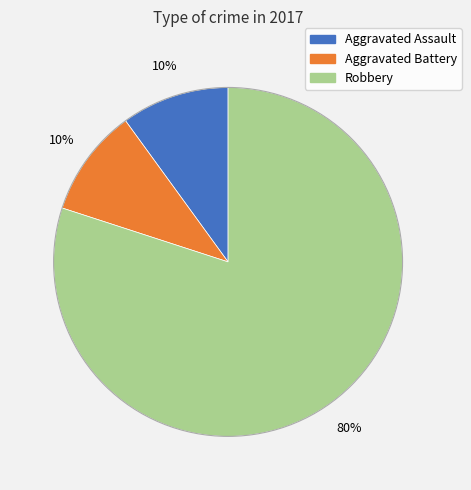

Which slice represents more than half of the pie?

Robbery